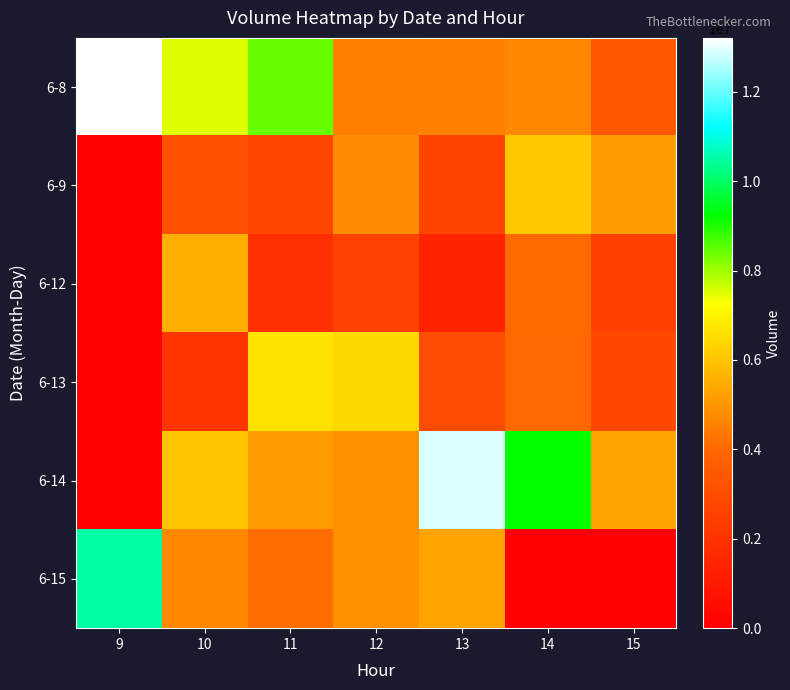

Reading right to left, transcribe all the data shown in this chart.

6-8: 15=3424747	14=4712902	13=4547647	12=4537268	11=8415405	10=7503928	9=13205154
6-9: 15=5181427	14=6110681	13=2637328	12=4791842	11=2816361	10=3116286	9=0
6-12: 15=2489875	14=4030852	13=1440851	12=2584145	11=1897509	10=5563096	9=0
6-13: 15=2815331	14=3972706	13=2950332	12=6417435	11=6679010	10=2104587	9=0
6-14: 15=5346446	14=9211846	13=12859853	12=4876668	11=5126889	10=5993041	9=0
6-15: 15=0	14=0	13=5312431	12=4863983	11=4117824	10=4734223	9=10478900